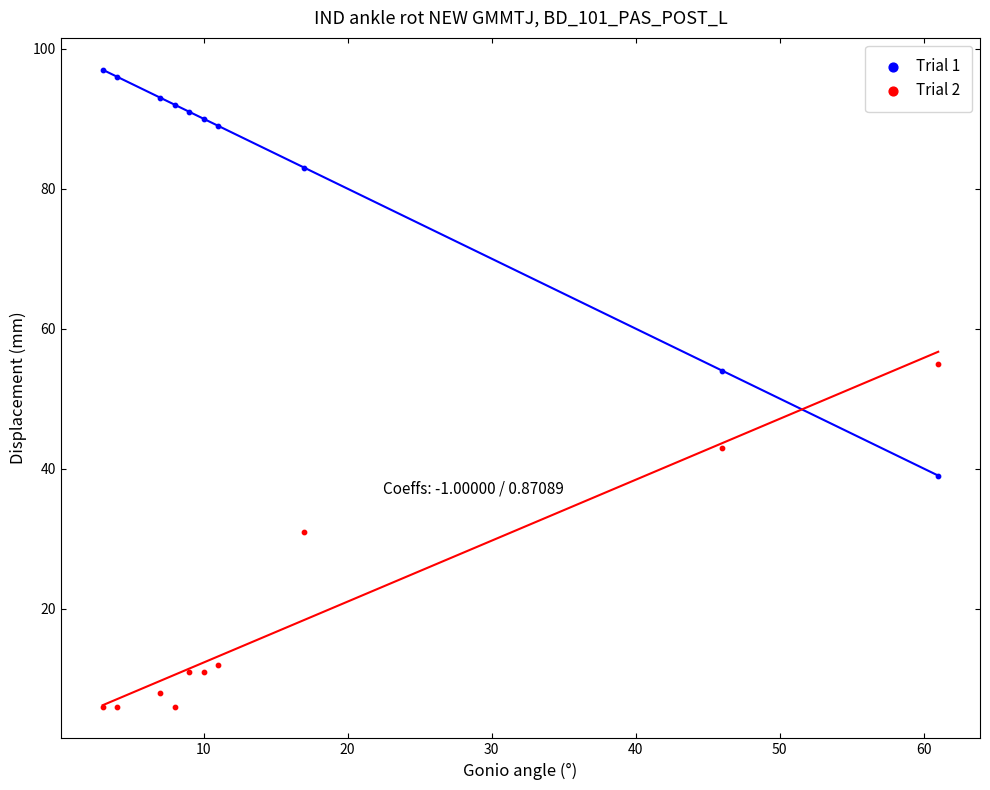

Which series reaches the maximum Y coordinate?

Trial 1